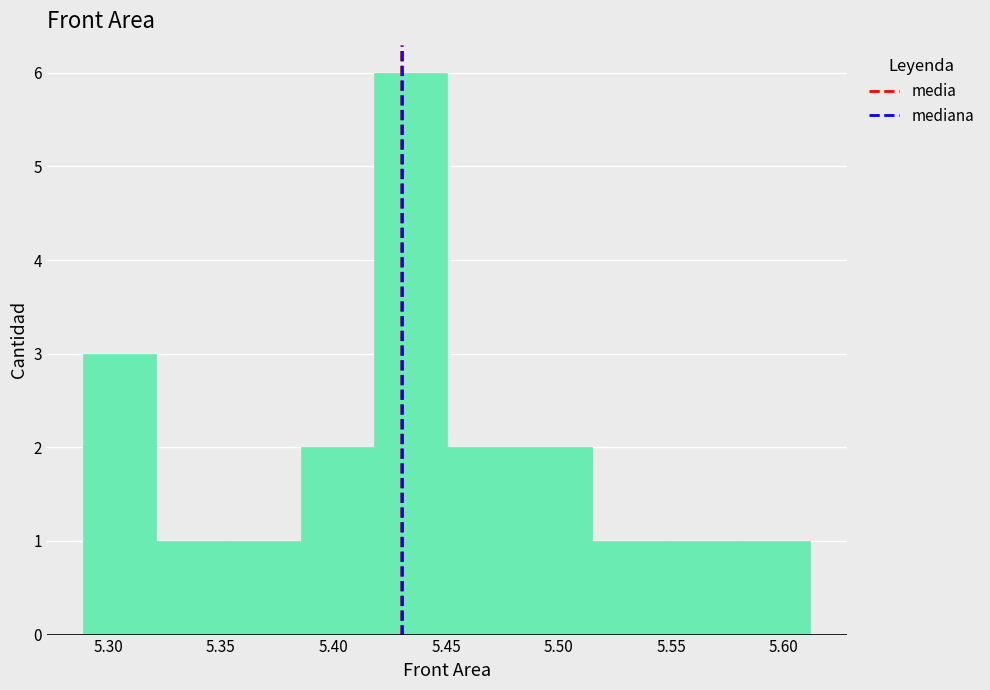

Reading left to right, transcribe this chart: for each bar, give the range it covers on the x-axis and its height. Neither the bar edges nor the heights are printed on the chart, so give them approximately, as read against the axes.

5.290 to 5.320: 3
5.320 to 5.355: 1
5.355 to 5.385: 1
5.385 to 5.420: 2
5.420 to 5.450: 6
5.450 to 5.485: 2
5.485 to 5.515: 2
5.515 to 5.545: 1
5.545 to 5.580: 1
5.580 to 5.610: 1